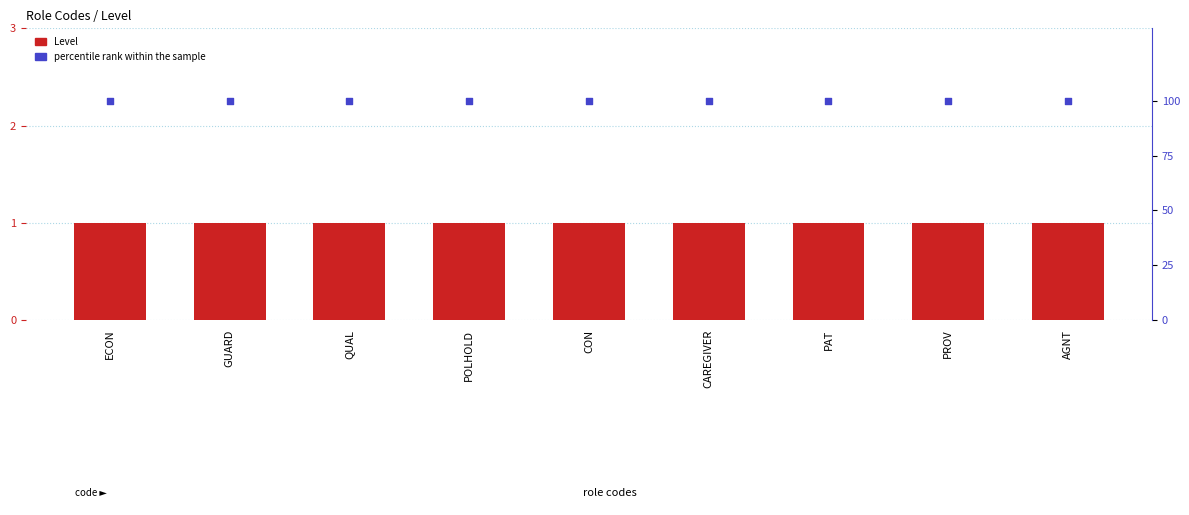

Which series has the largest Y range (max minus min)?

Level